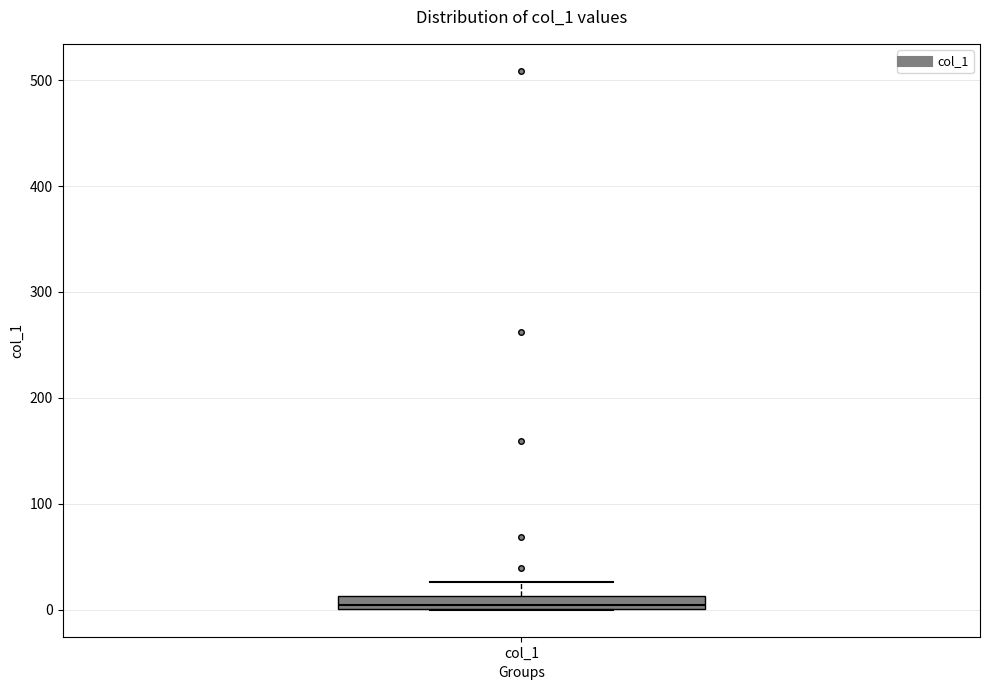

Where does the upper whisker of the box for col_1 end on the y-axis? The values are not printed on the chart, so give them approximately, as read against the axis.

30